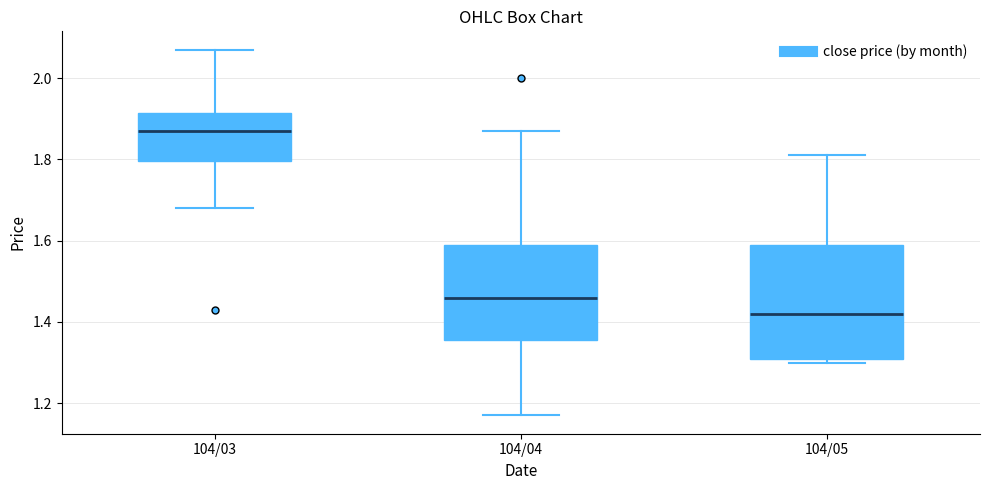

Which box is the tallest, from its lower edge to its upper edge?

104/05